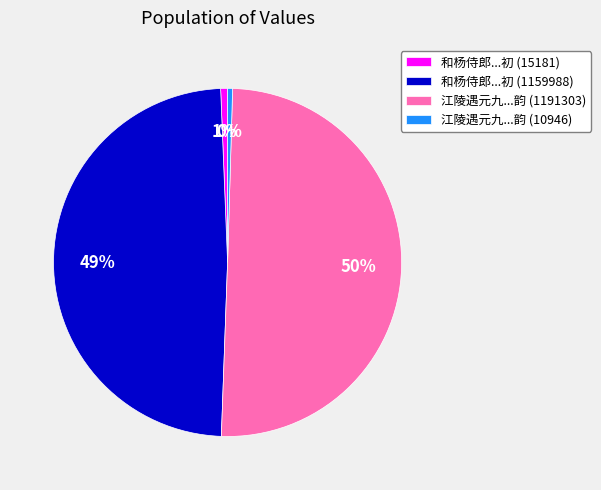

What is the largest slice in the pie chart?

江陵遇元九...韵 (1191303)